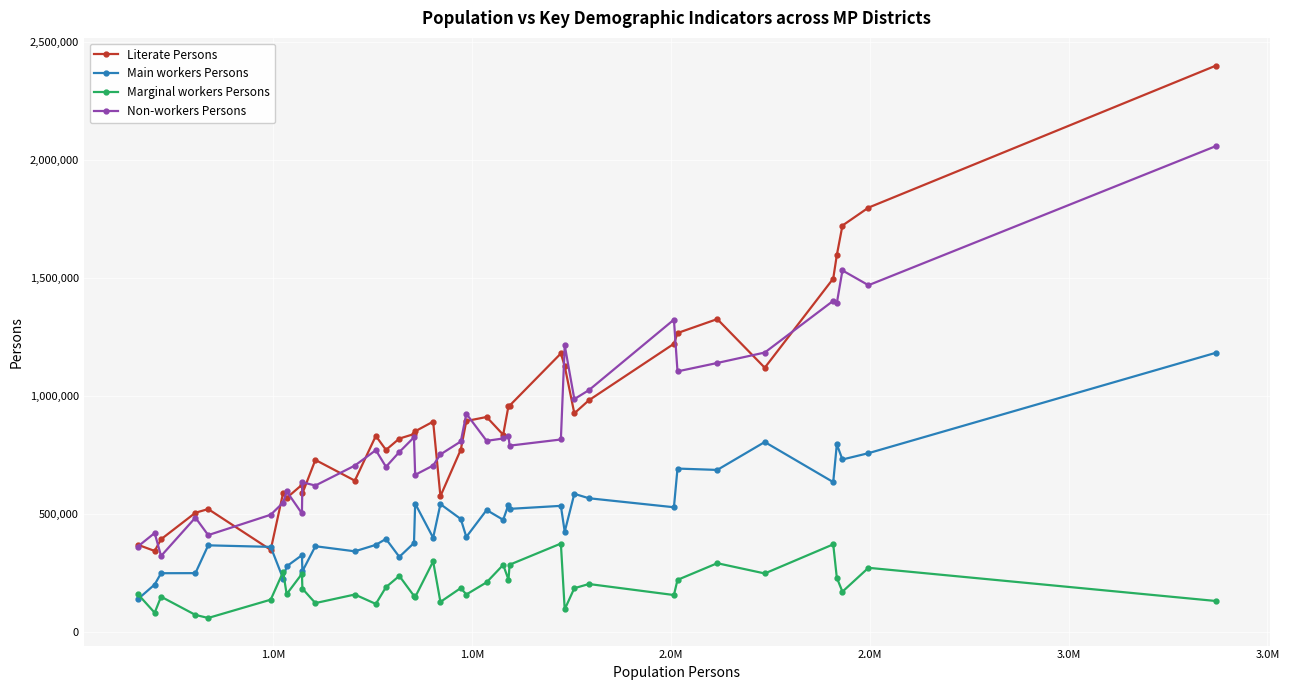

True or false: Main workers Persons has more than 1 points higher than both neighbors.

True